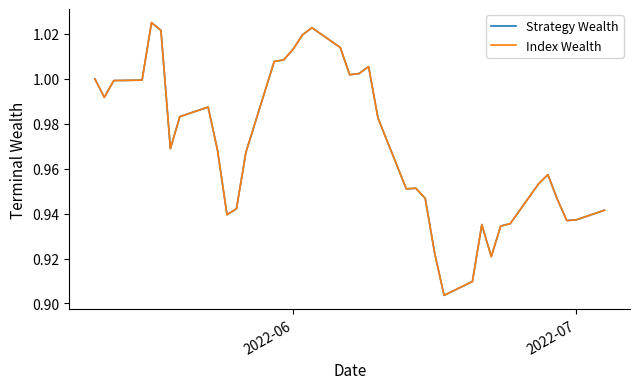

Is this an area chart (filled region under the line)?

No